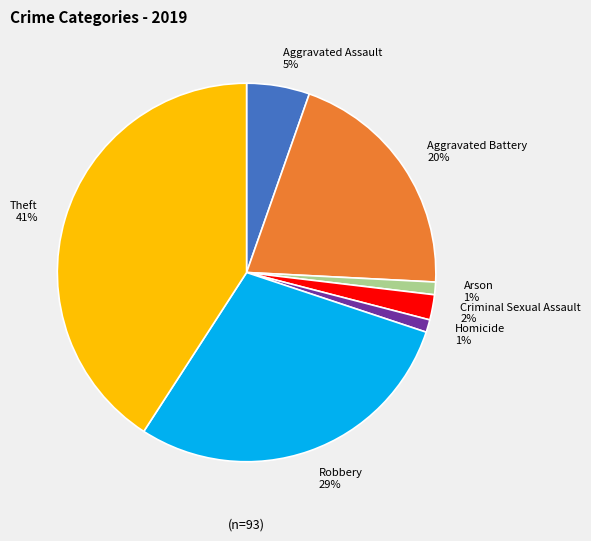

To the nearest percent, what is the average slice percentage?

14%